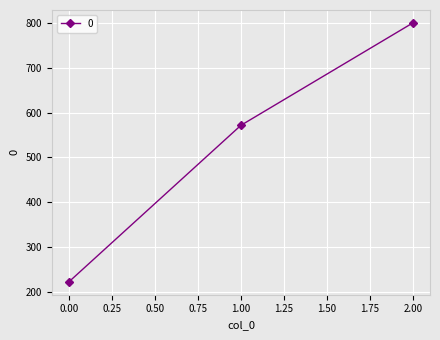

What is the maximum value shown in the chart?

800.0